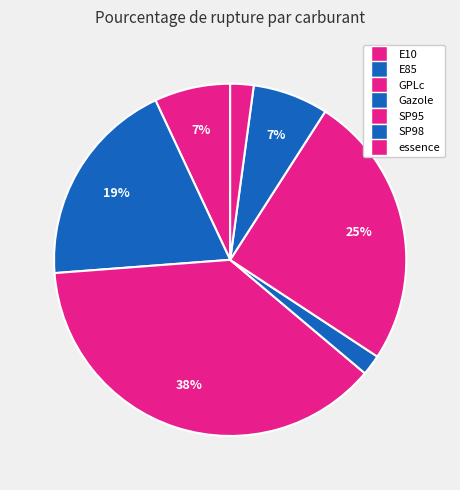

What is the largest slice in the pie chart?

GPLc